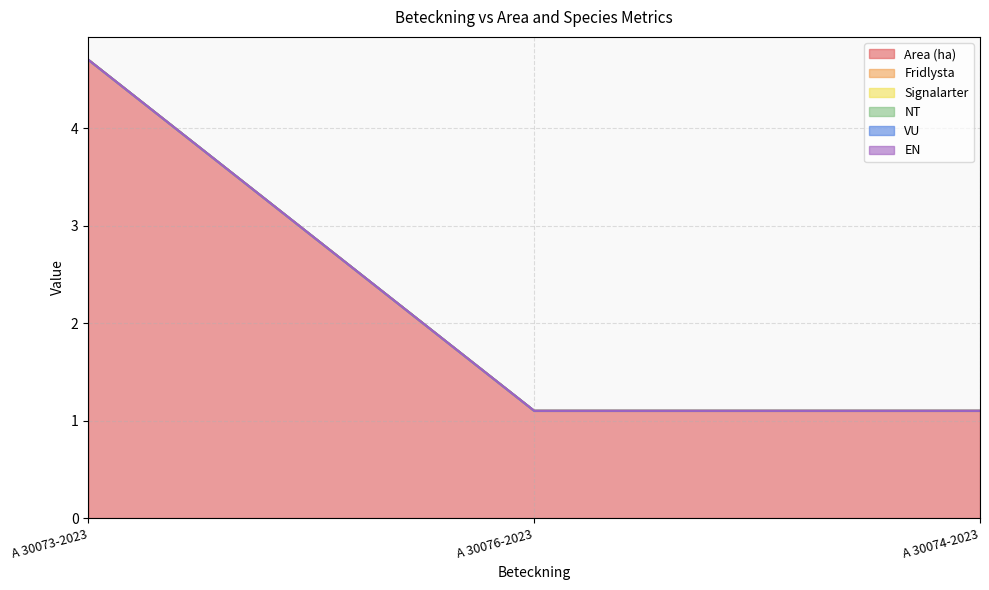

Reading right to left, transcribe all the data shown in this chart.

Area (ha): 1.1	1.1	4.7
Fridlysta: 0.0	0.0	0.0
Signalarter: 0.0	0.0	0.0
NT: 0.0	0.0	0.0
VU: 0.0	0.0	0.0
EN: 0.0	0.0	0.0